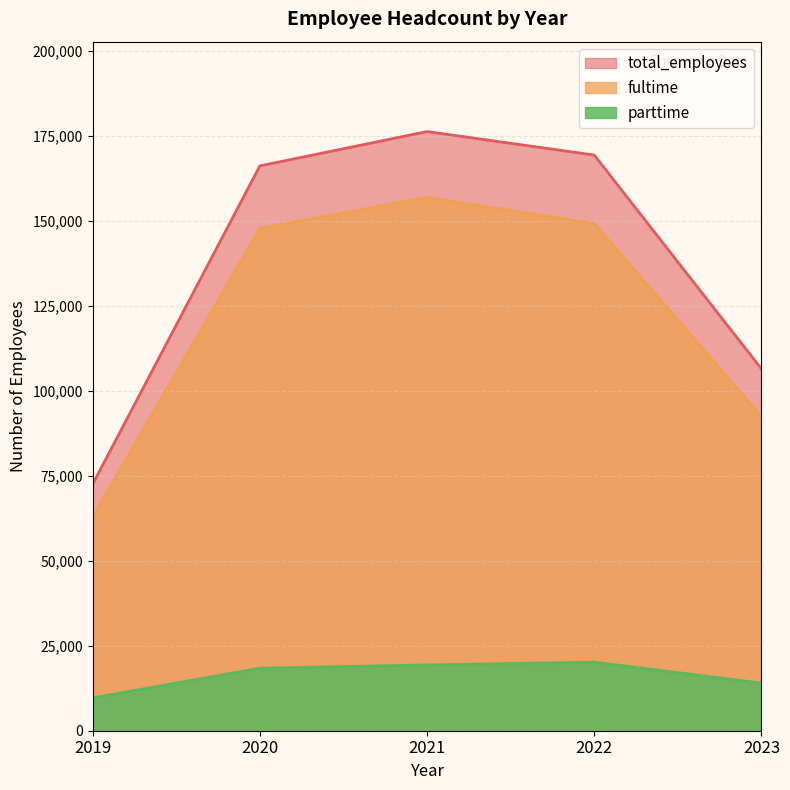

Rank the series by their maximum value, from highest to lowest.

total_employees, fultime, parttime